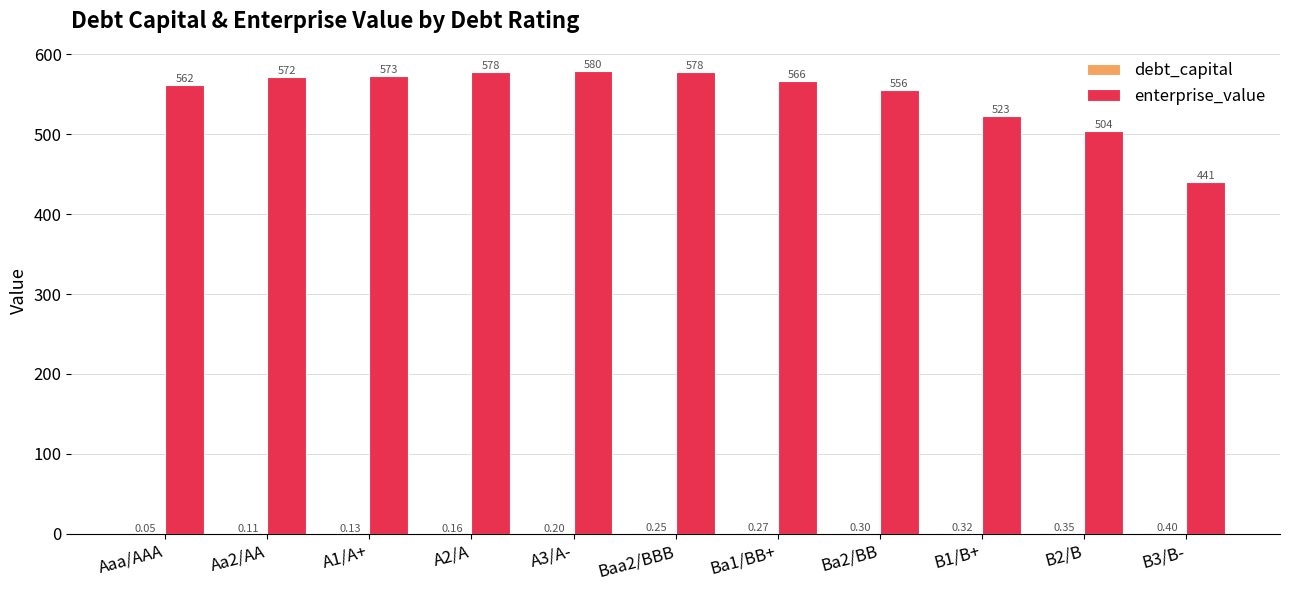

Which series has the widest spread of values?

enterprise_value